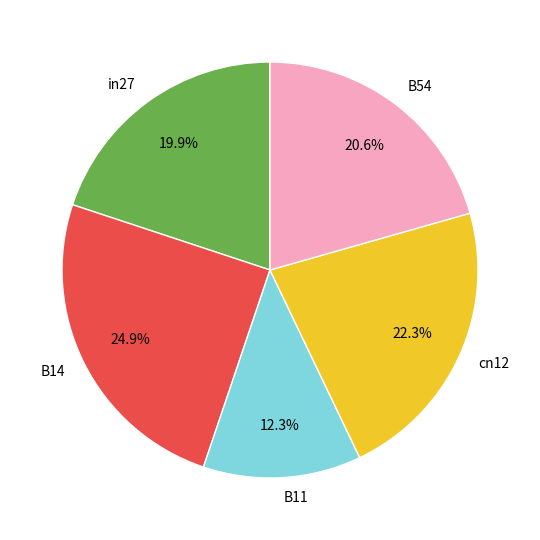

Rank the categories by value from highest to lowest.

B14, cn12, B54, in27, B11